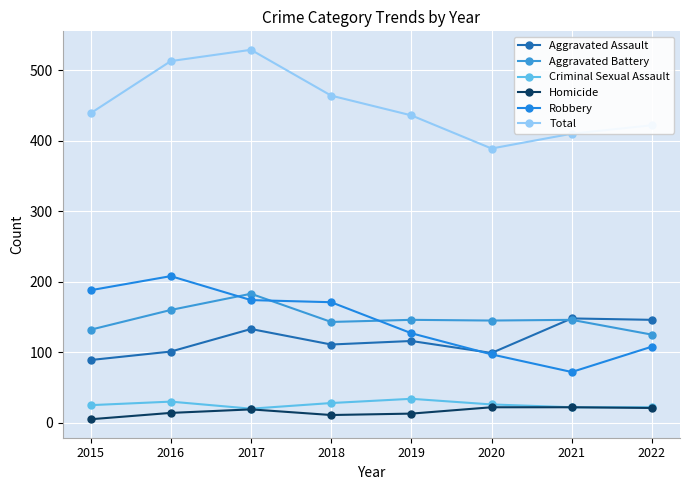

True or false: Homicide and Criminal Sexual Assault intersect in this chart.

False